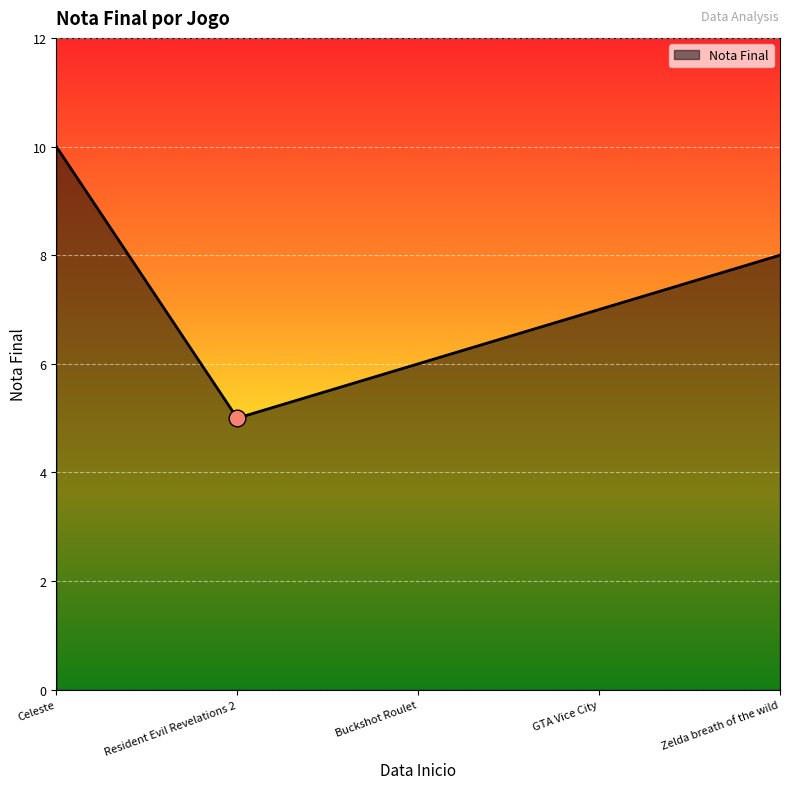

Does the chart have visible grid lines?

Yes